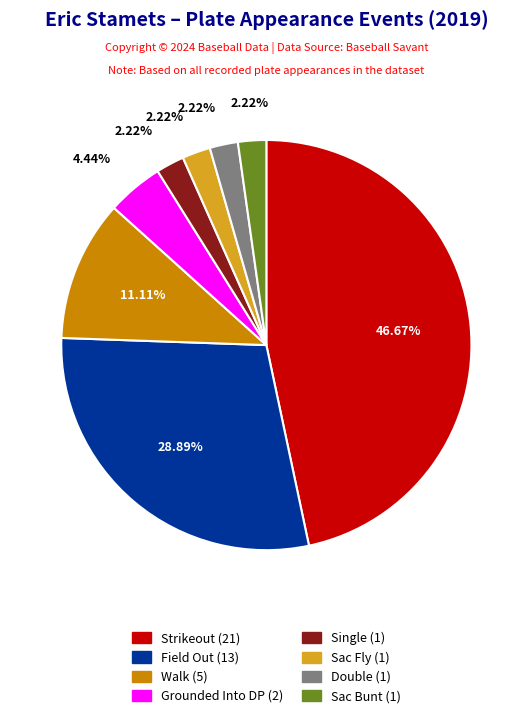

Is there any slice that represents more than half of the pie?

No